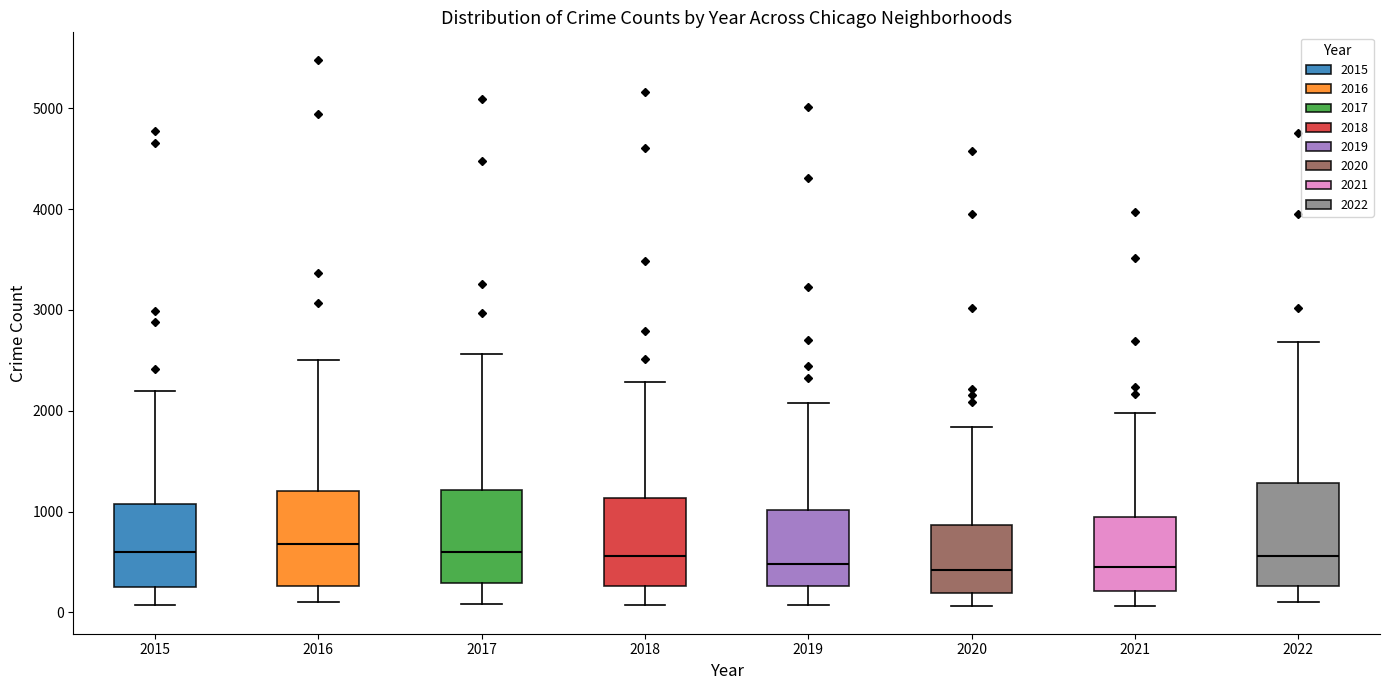

Where does the lower whisker of the box at x = 2015 end on the y-axis? The values are not printed on the chart, so give them approximately, as read against the axis.

100